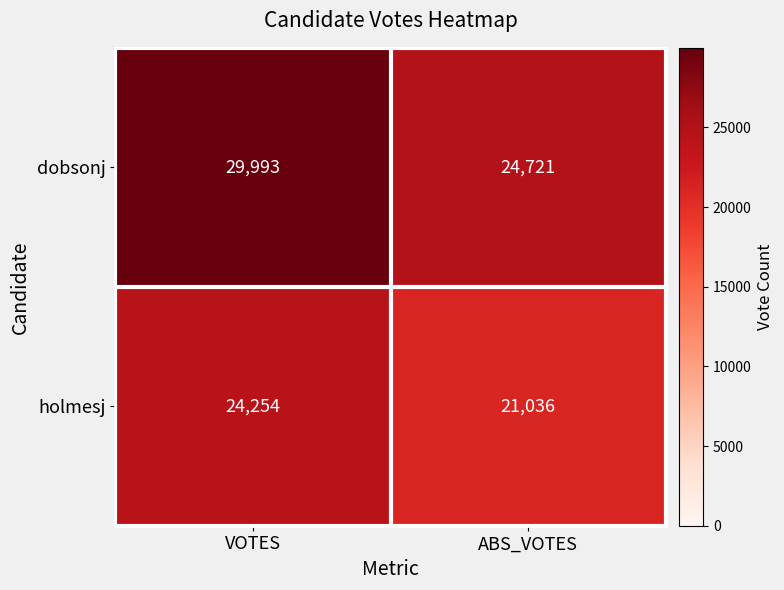

Which category has the highest value across all series?

VOTES